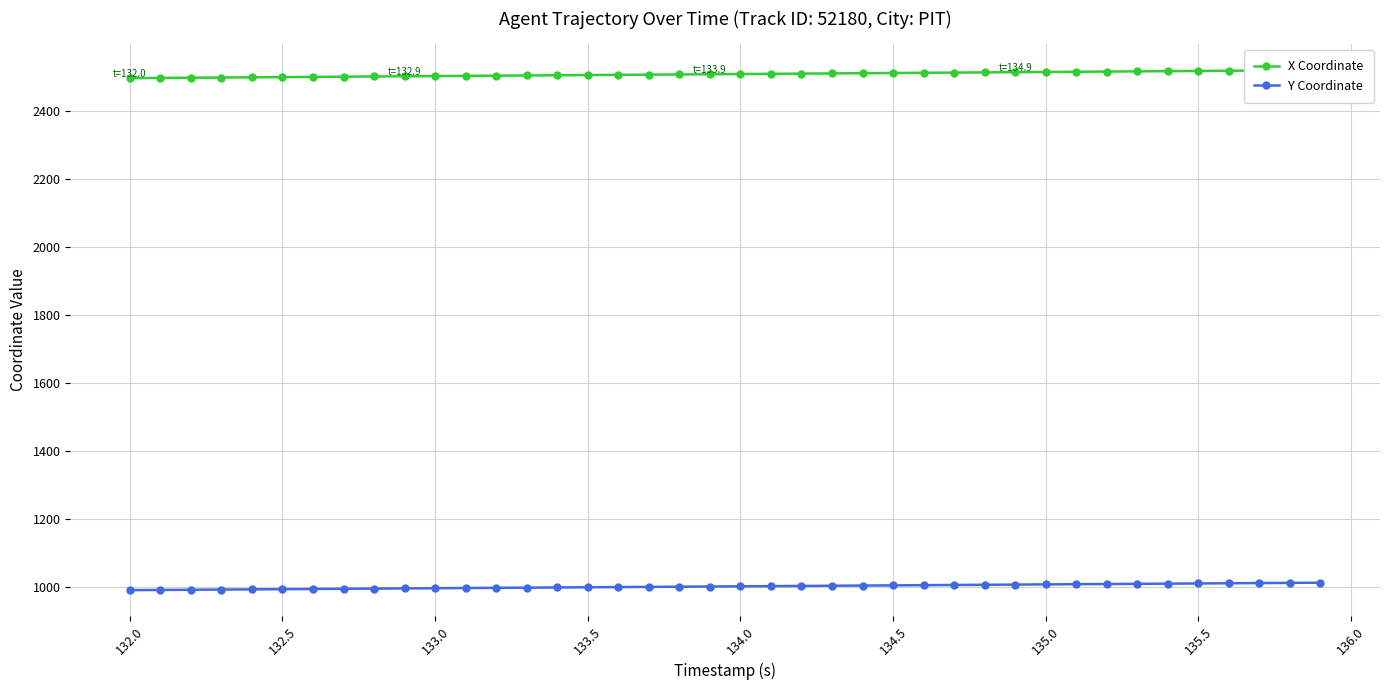

The value of Y Coordinate at 135.0 is 1008.1. True or false?

True